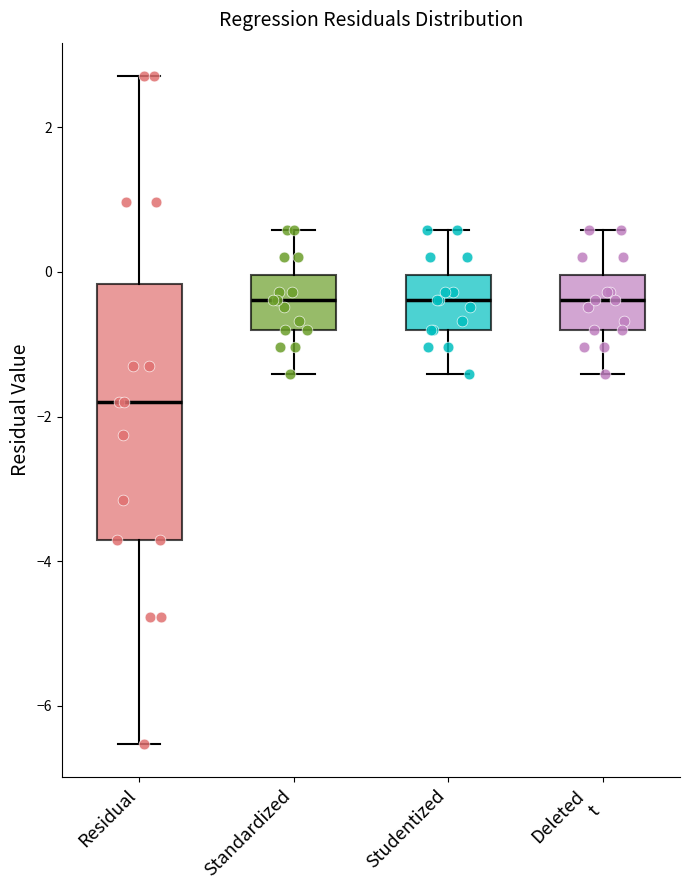

Where does the upper whisker of the box for Deleted t end on the y-axis? The values are not printed on the chart, so give them approximately, as read against the axis.

0.6